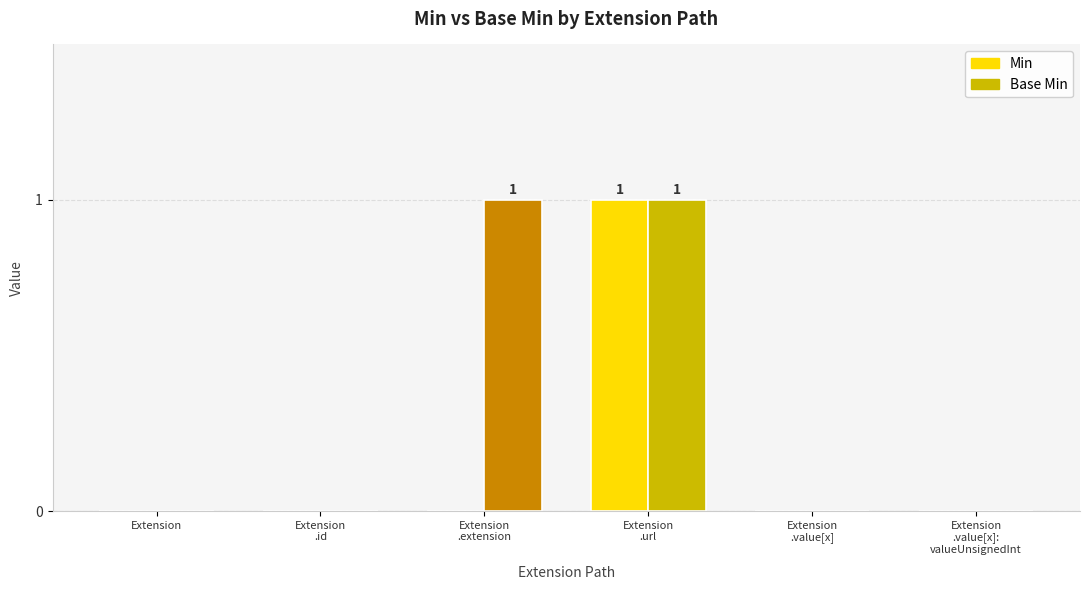

The value of Min at Extension
.id is -1. True or false?

False